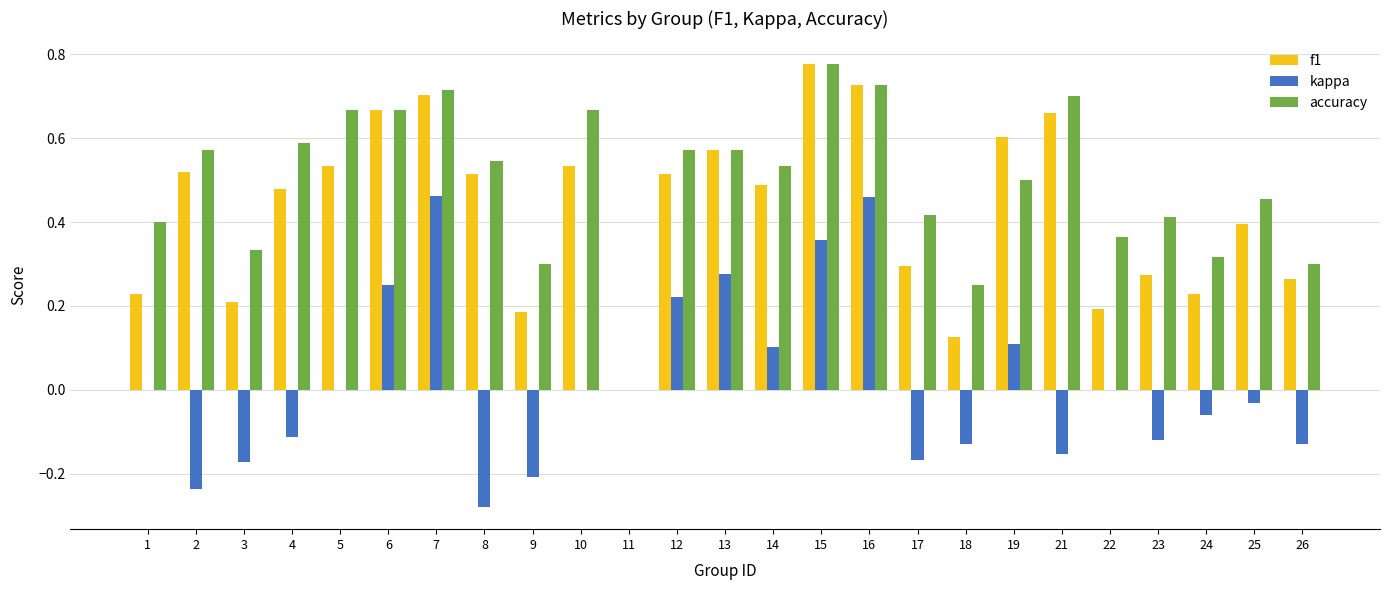

Which series changed the most between 8 and 26?

f1